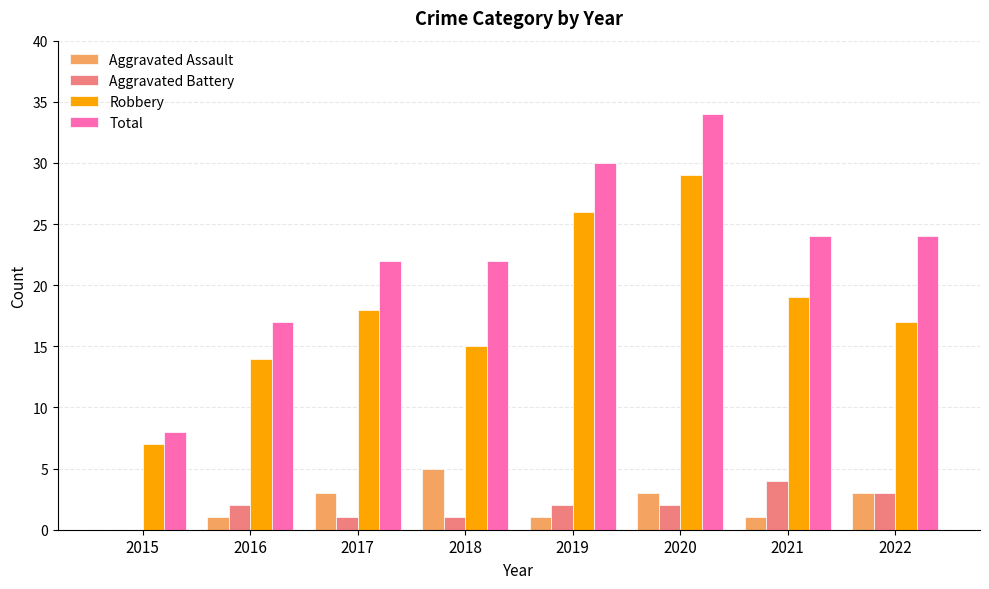

How many categories are shown in the chart?

8